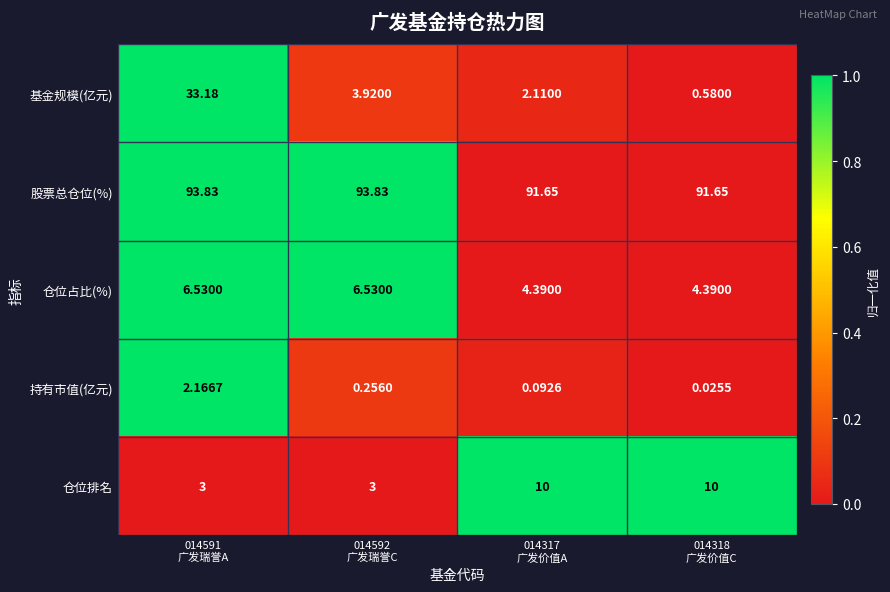

Which series has the largest total across all categories?

股票总仓位(%)